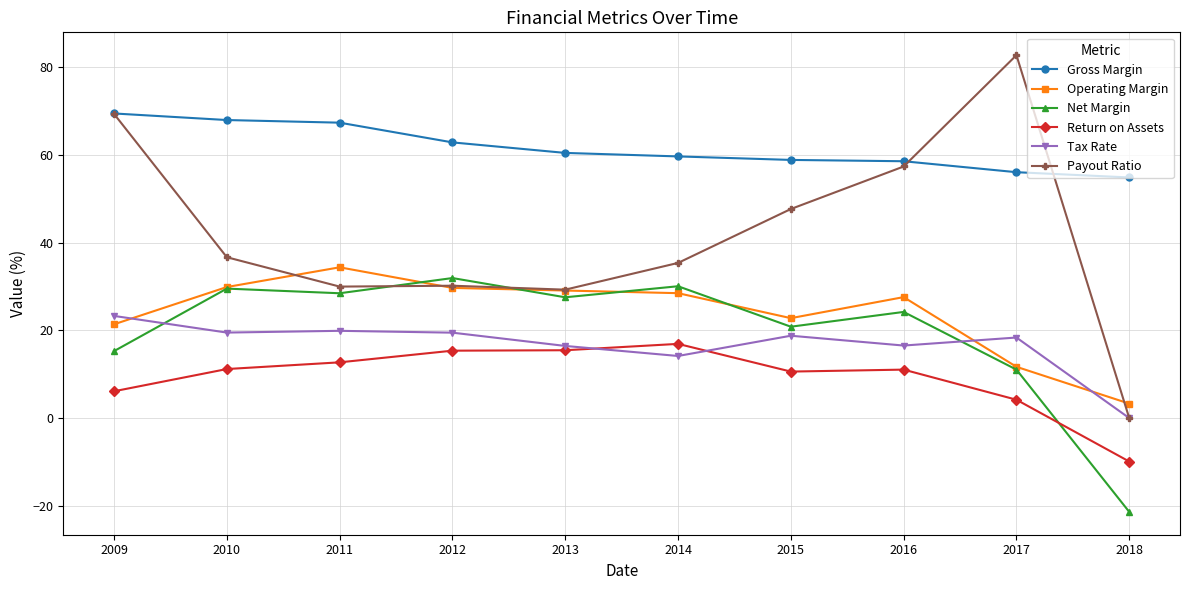

What is the difference between the maximum and minimum values in the Tax Rate series?

23.3